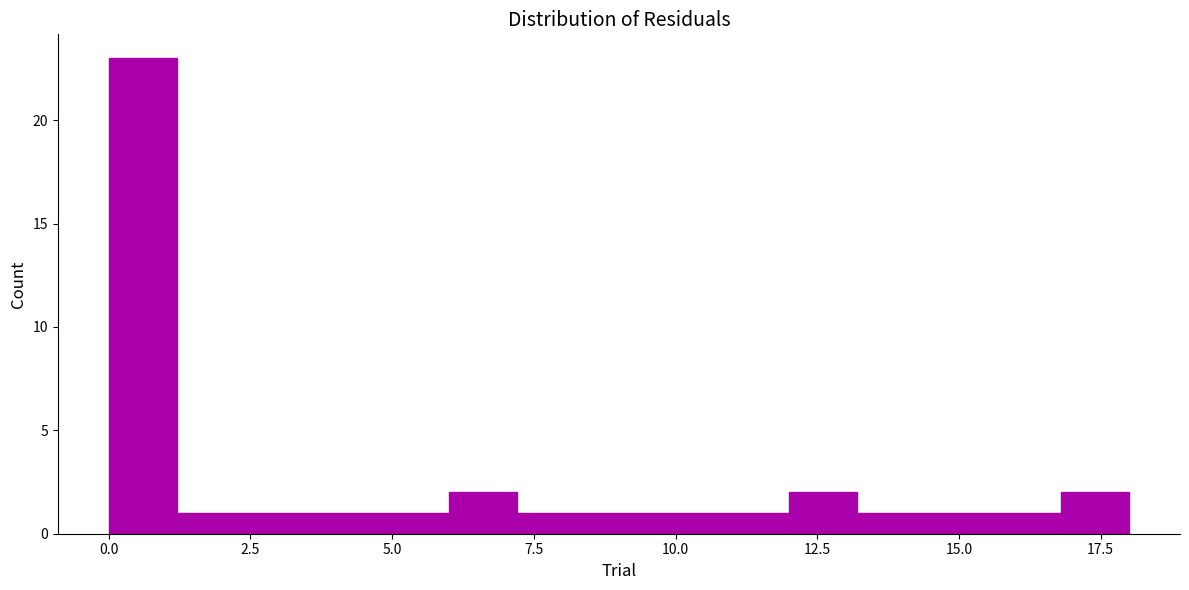

Around what value on the x-axis is the tallest bar? Give the approximate position of its centre, as read against the axis.

0.5